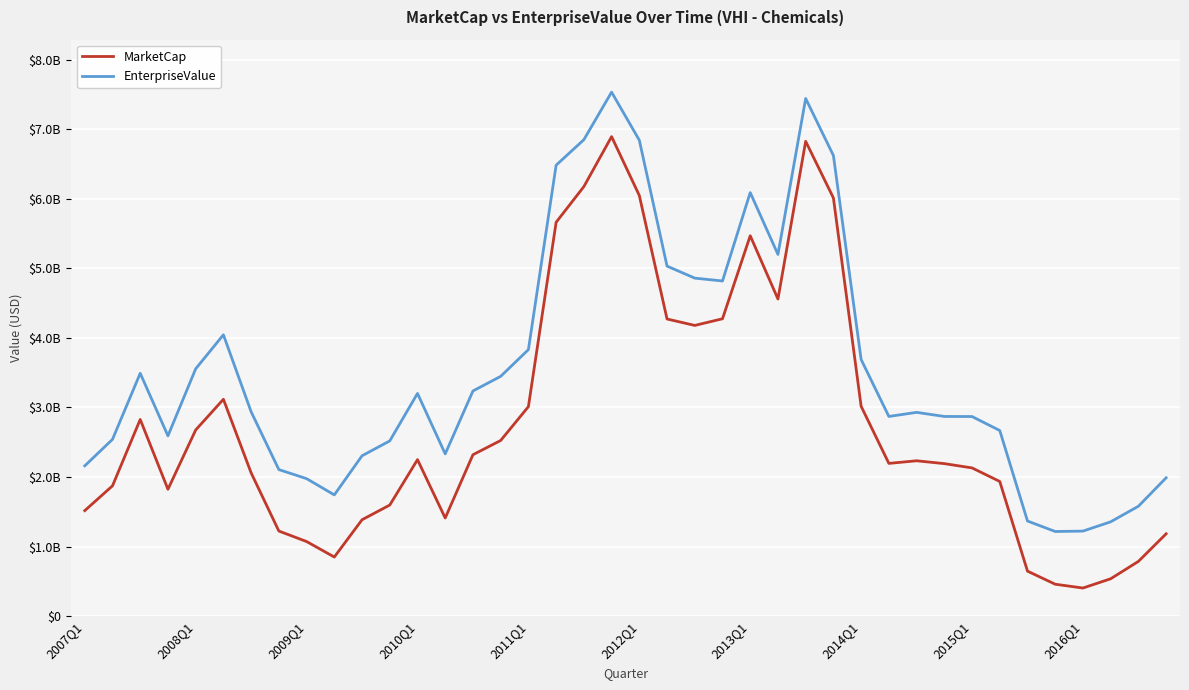

Is this an area chart (filled region under the line)?

No